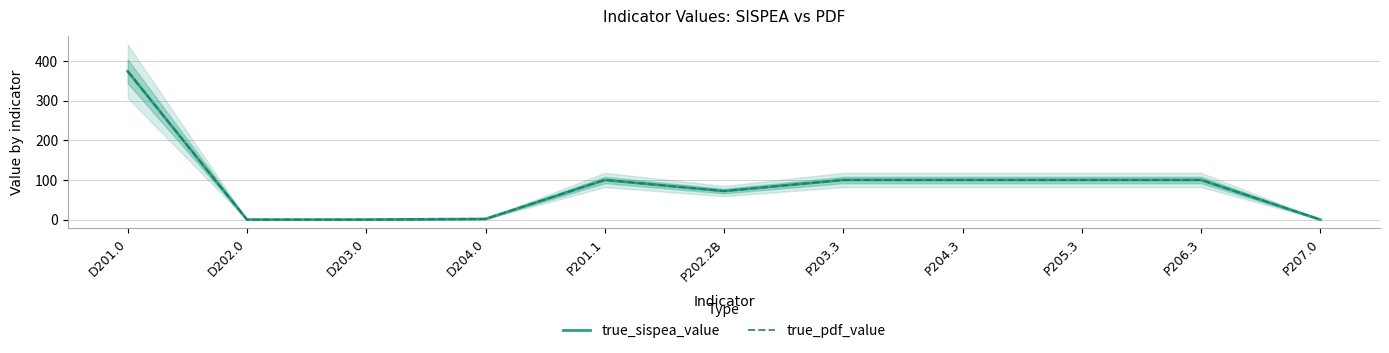

Reading left to right, what are all the values shown in this chart?

true_sispea_value: D201.0=374.0	D202.0=0.0	D203.0=0.0	D204.0=1.7	P201.1=100.0	P202.2B=72.0	P203.3=100.0	P204.3=100.0	P205.3=100.0	P206.3=100.0	P207.0=0.0
true_pdf_value: D201.0=374.0	D202.0=0.0	D203.0=0.0	D204.0=1.7	P201.1=100.0	P202.2B=72.0	P203.3=100.0	P204.3=100.0	P205.3=100.0	P206.3=100.0	P207.0=0.0